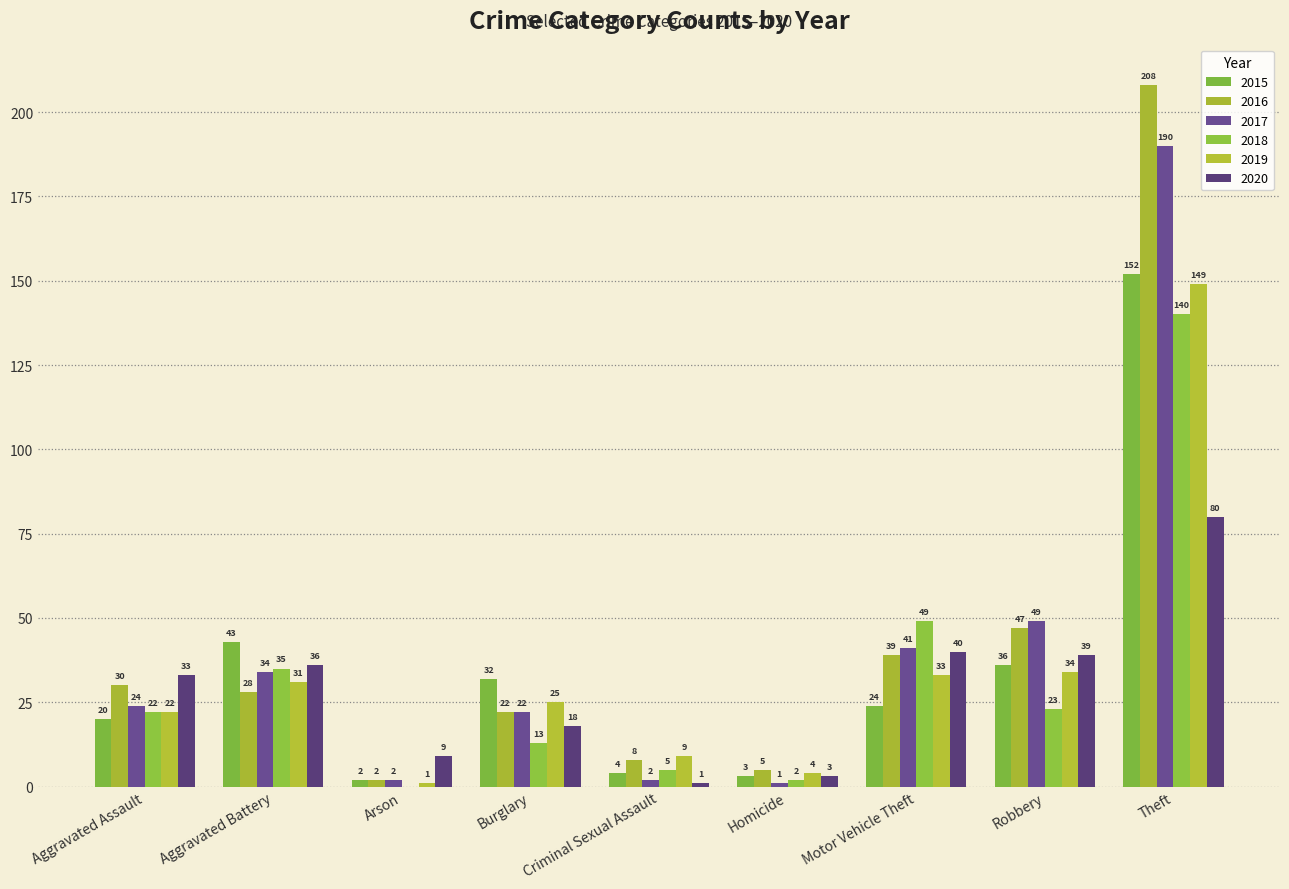

What position from the right is Aggravated Assault?

9